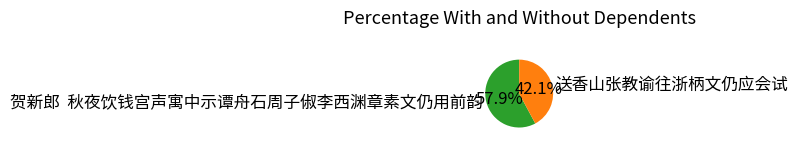

Is there a majority slice in this chart?

Yes